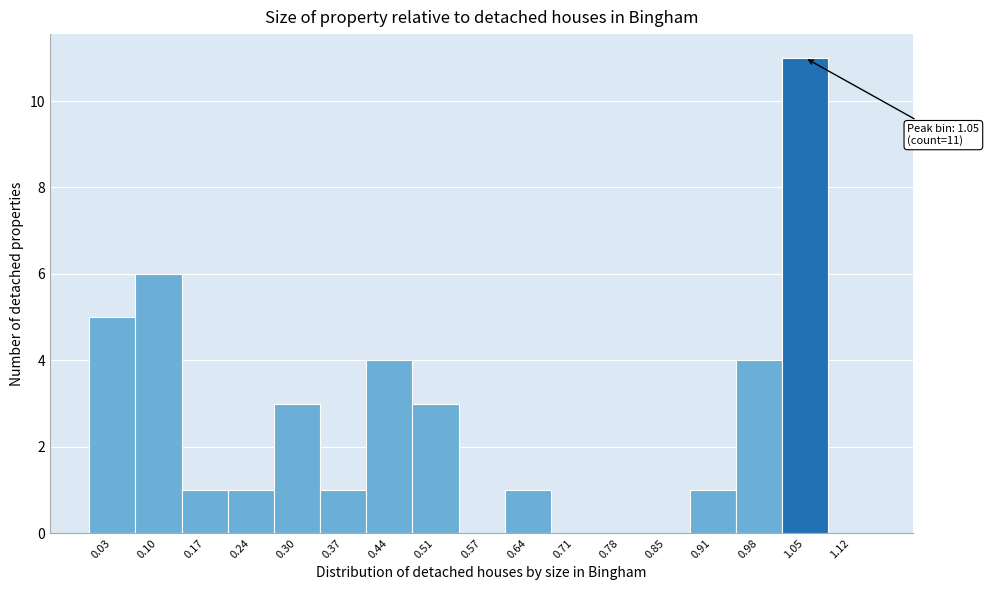

Which range on the x-axis has the tallest bar?

1.01 to 1.08